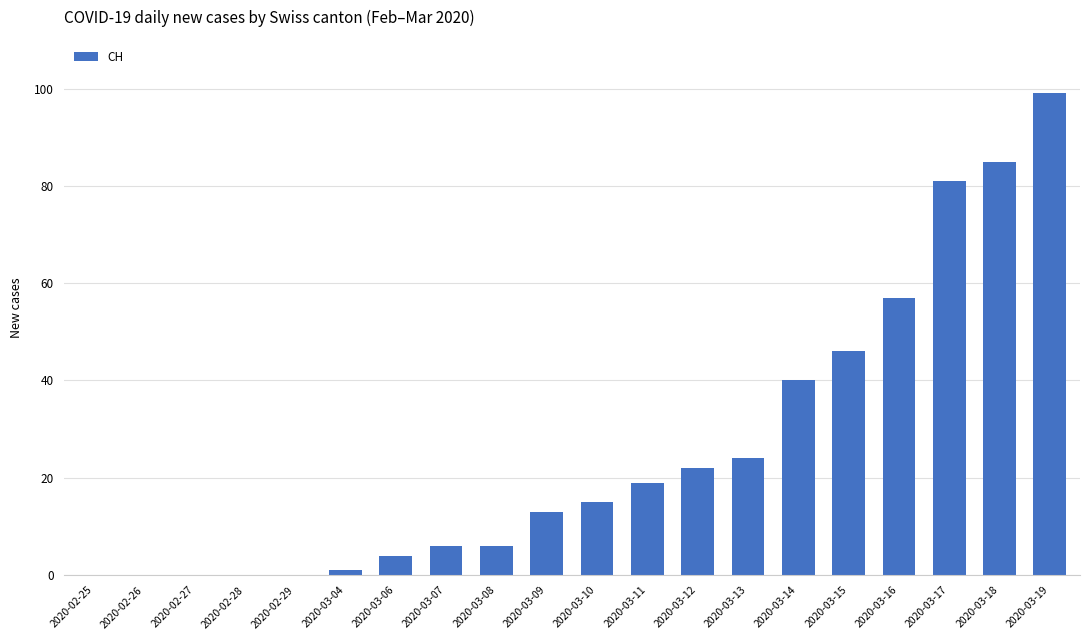

Where is the data nearest to the value 49?

2020-03-15